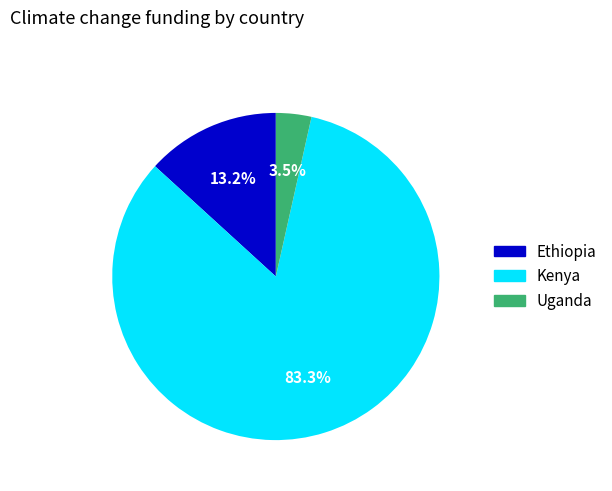

Is it true that Ethiopia is 13% of the pie?

True